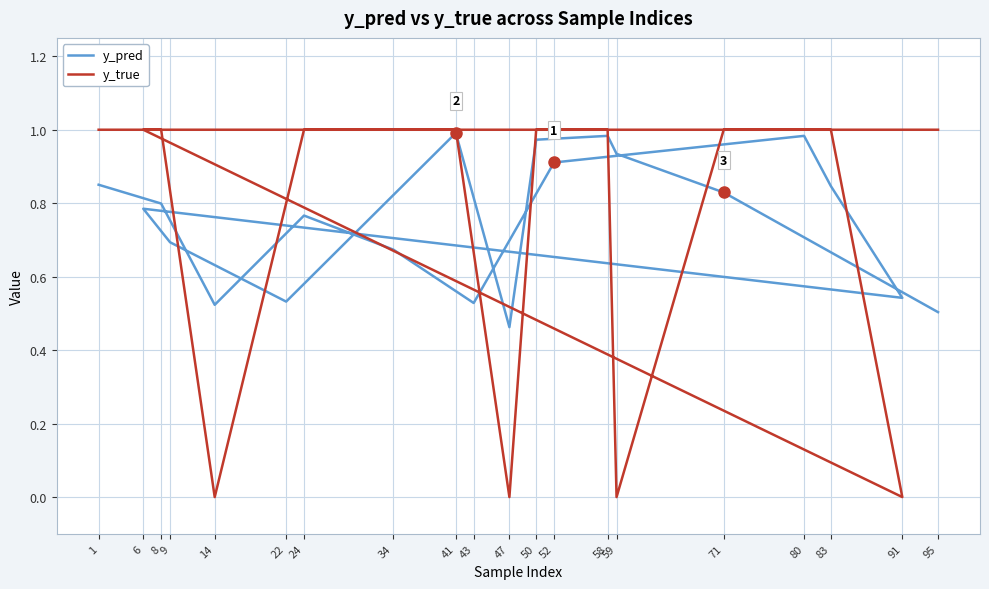

Which category has the highest value in the y_true series?

1